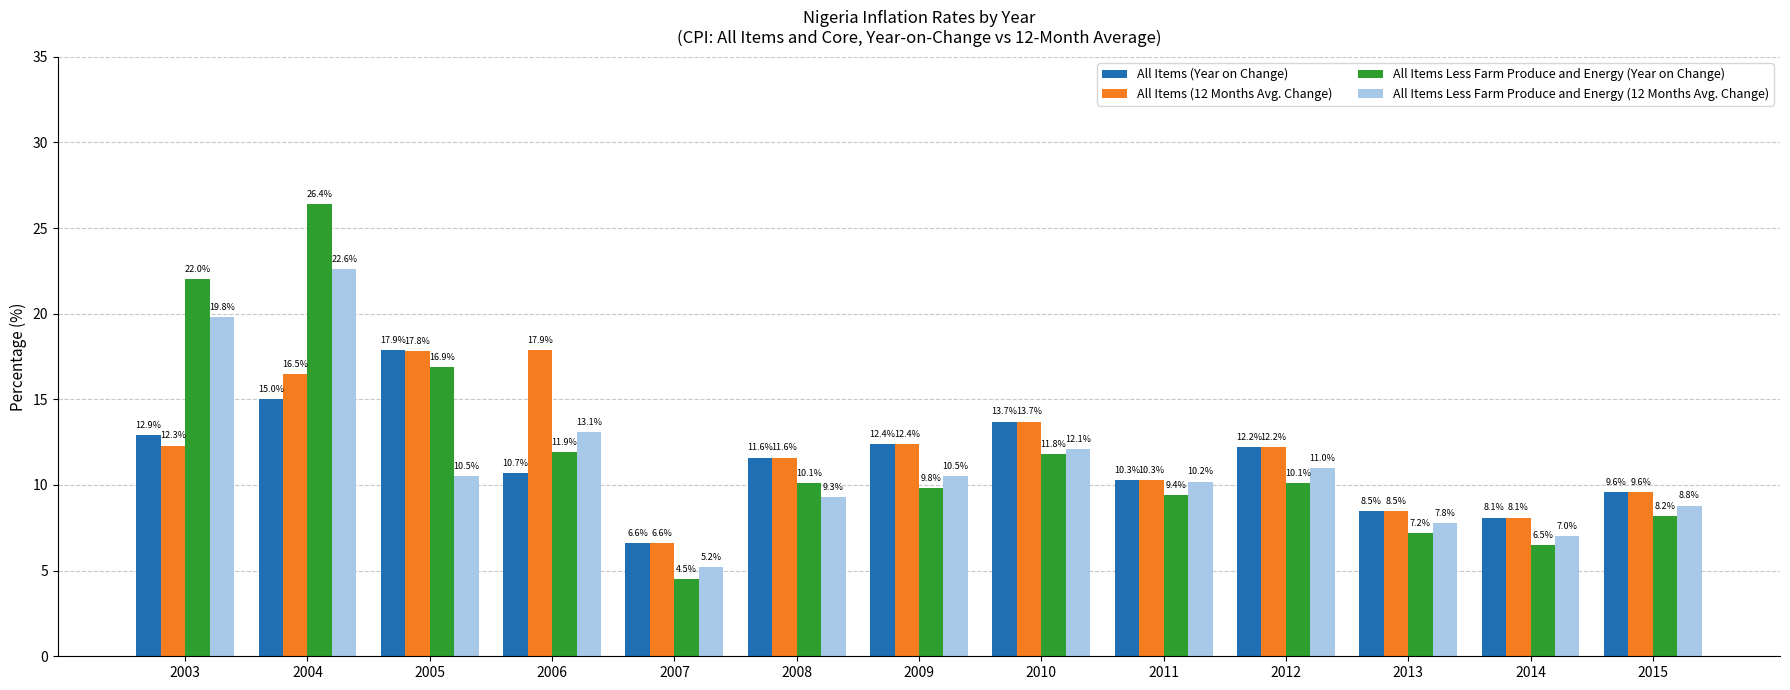

How many data points in All Items (Year on Change) are less than 11?

6